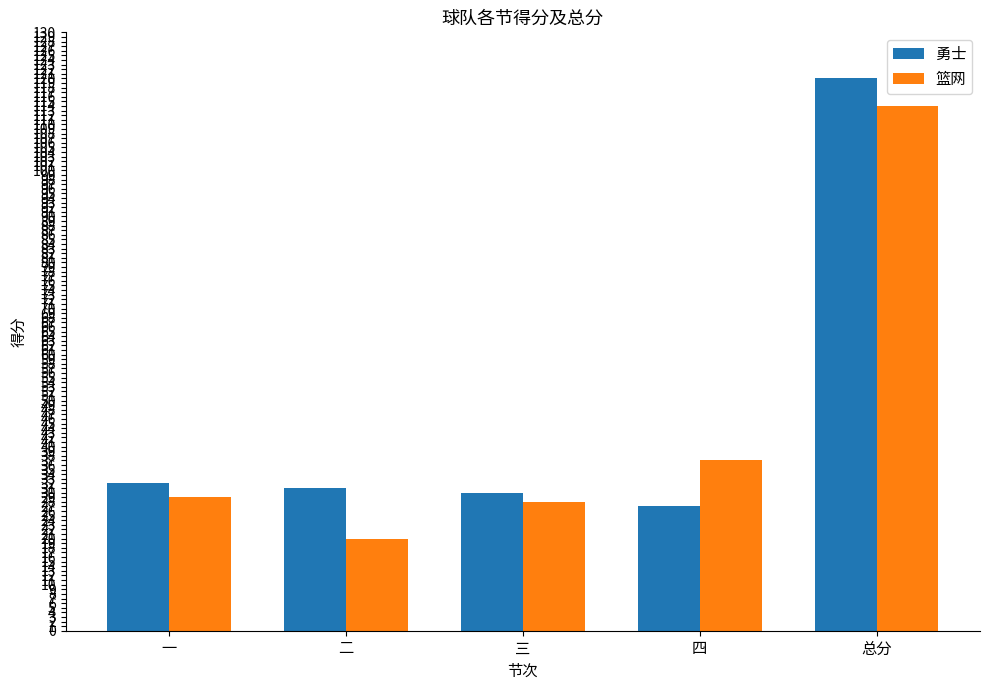

How many groups of bars are there?

5